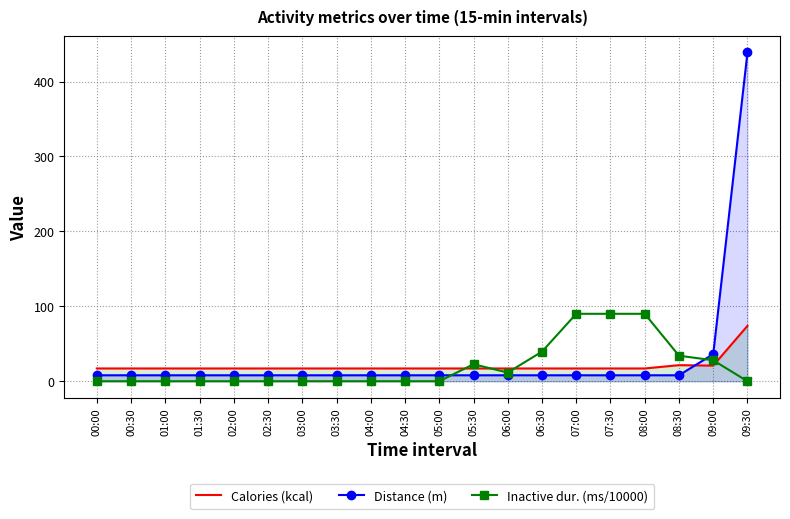

What is the difference between the highest and lowest values at 09:30?

438.8